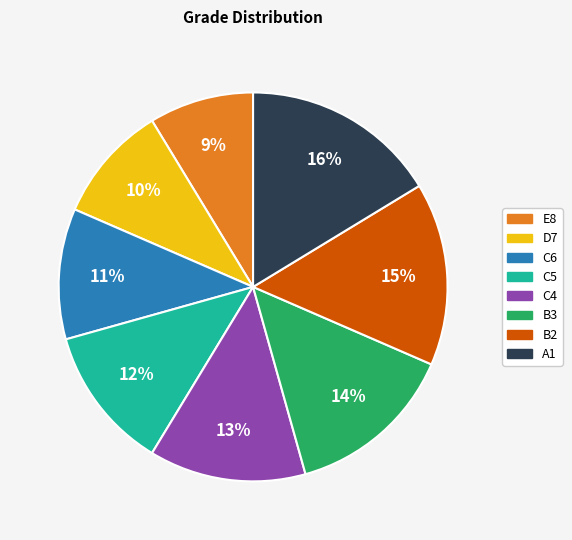

Is there a majority slice in this chart?

No